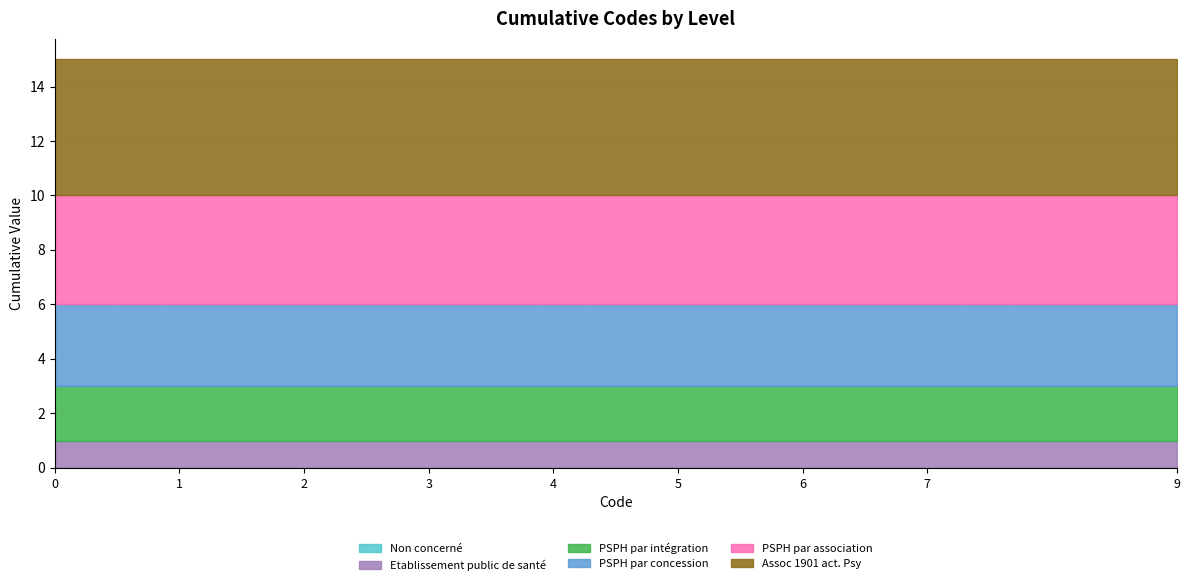

The value of Etablissement public de santé at 5 is 0. True or false?

False